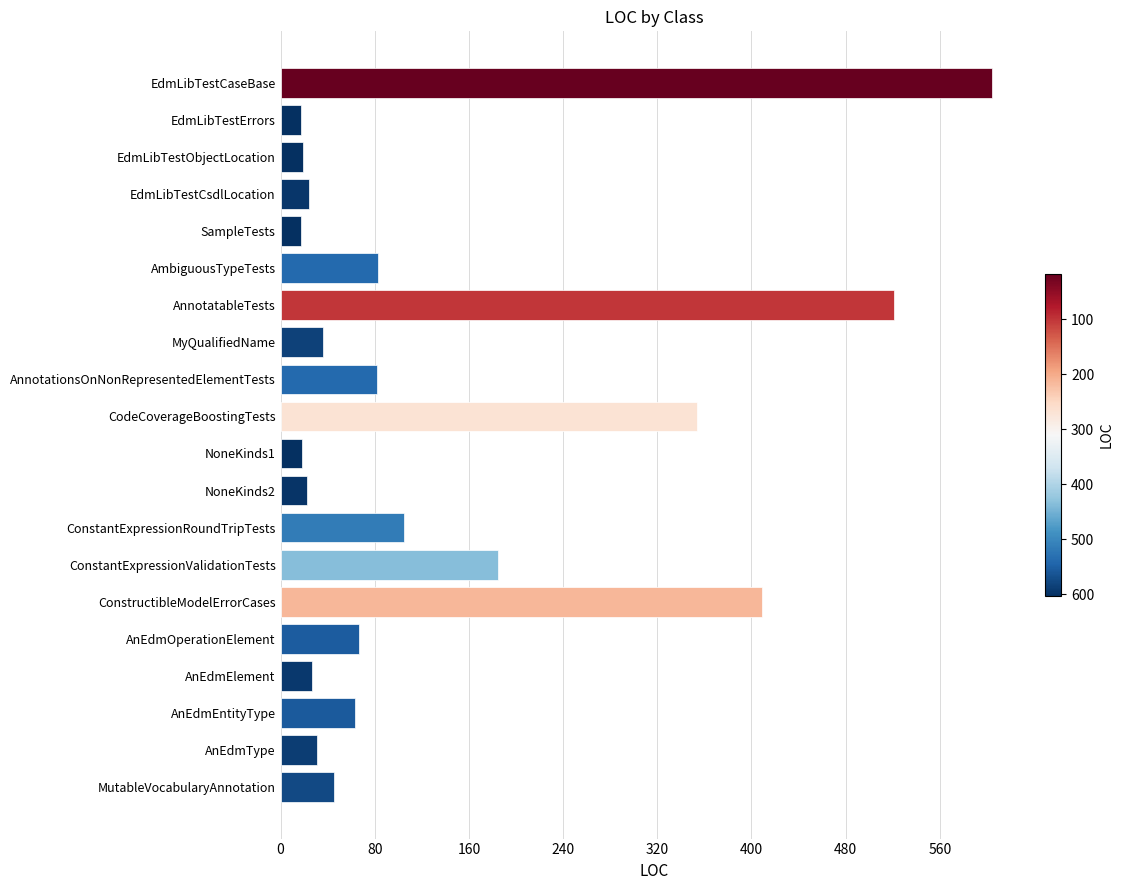

What is the average value?

136